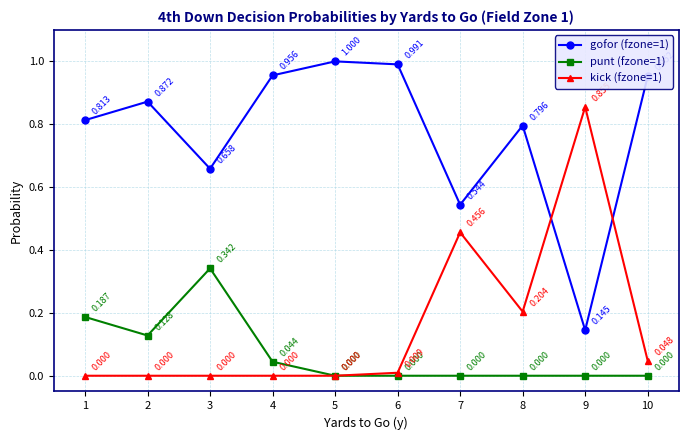

How many values in the punt (fzone=1) series exceed 0?

4